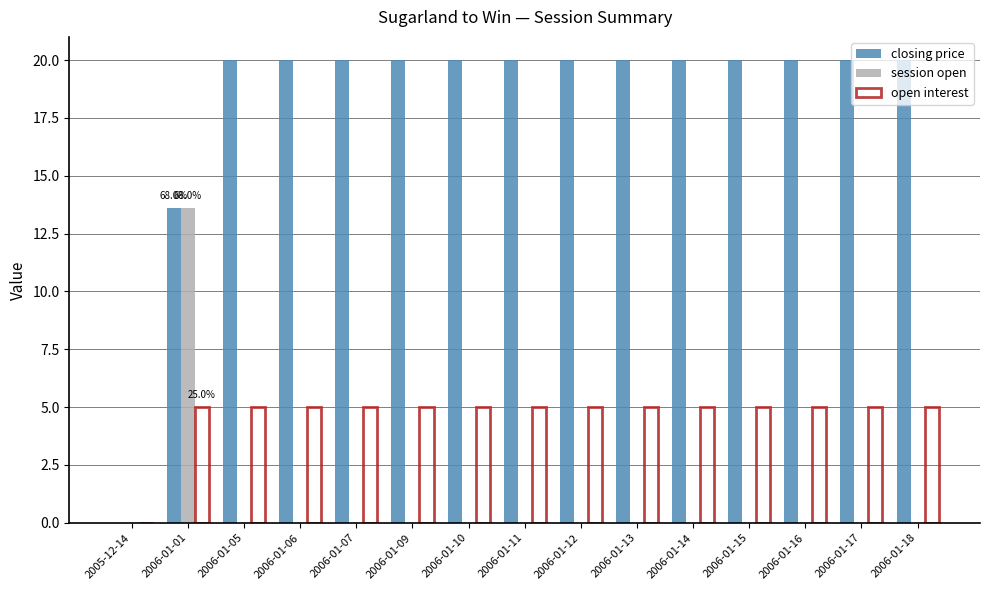

How many groups of bars are there?

15